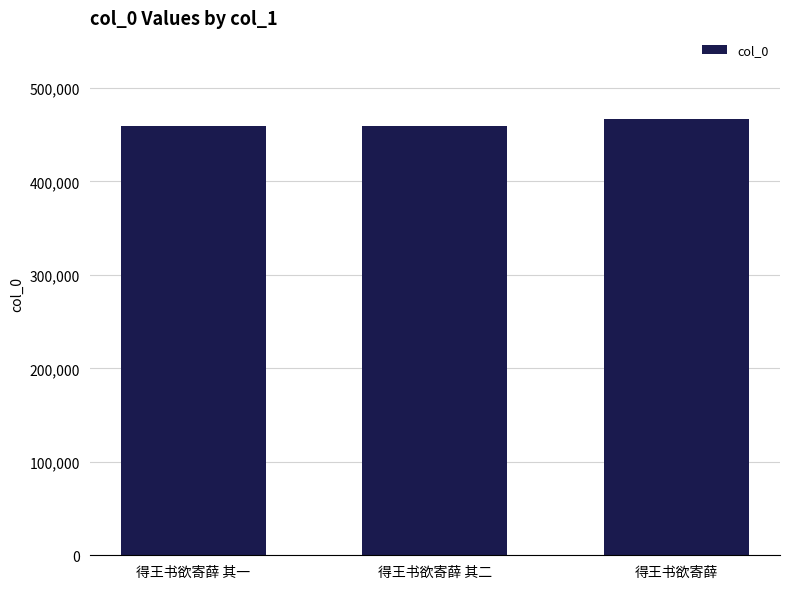

What is the average value?

461960